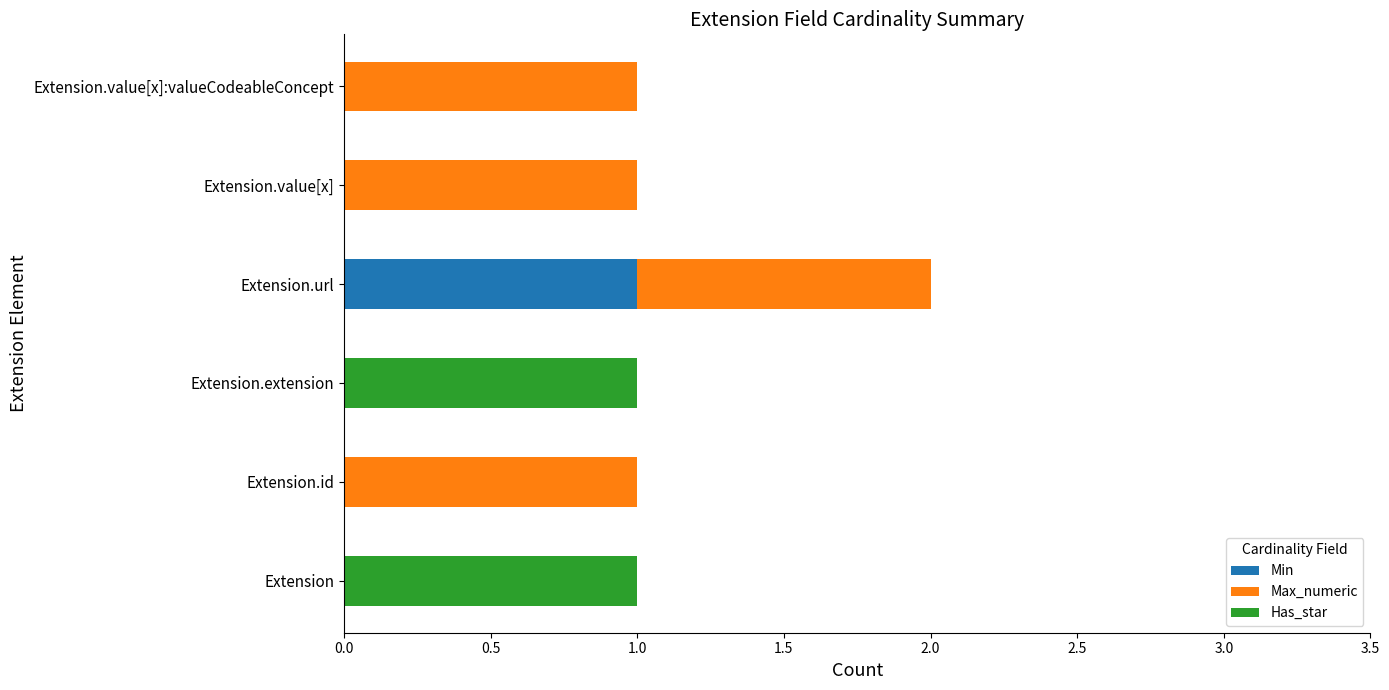

Is it true that Min equals 0 at Extension.id?

True